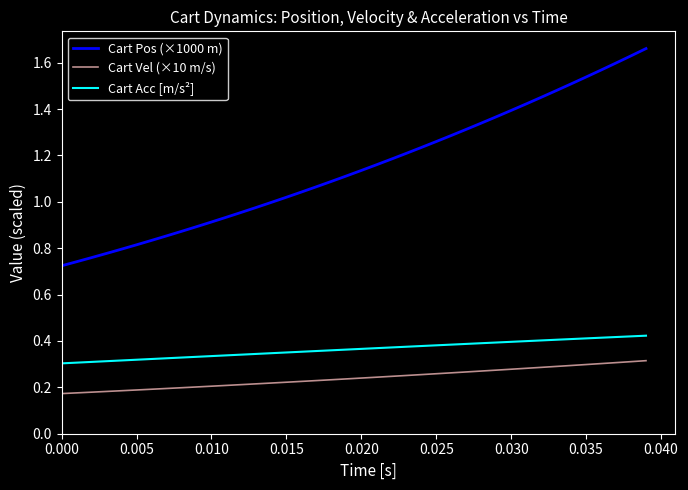

True or false: Cart Vel (×10 m/s) and Cart Acc [m/s²] cross at least once.

False